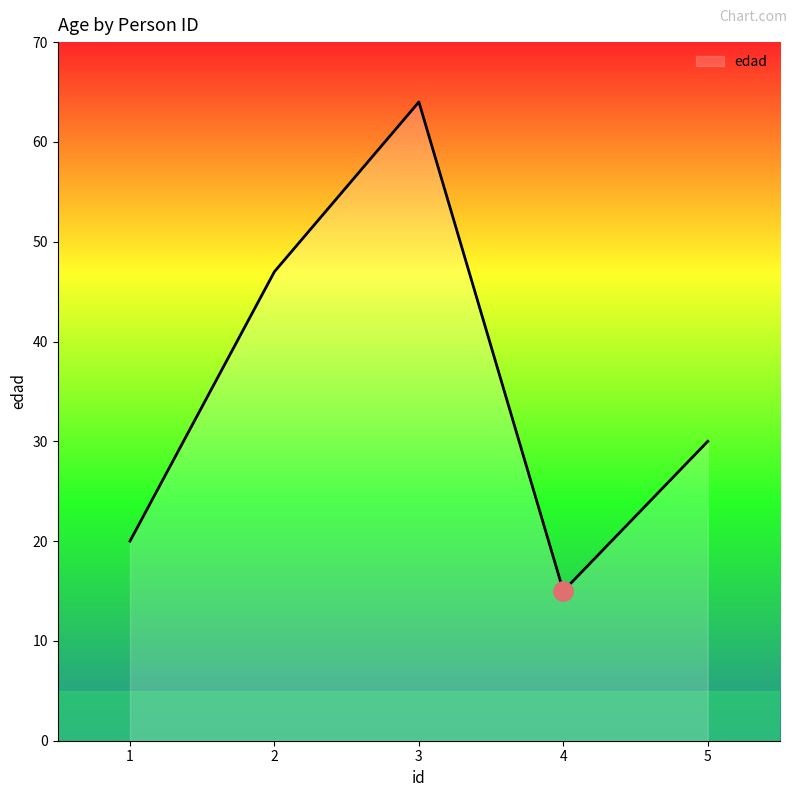

What is the greatest value displayed?

64